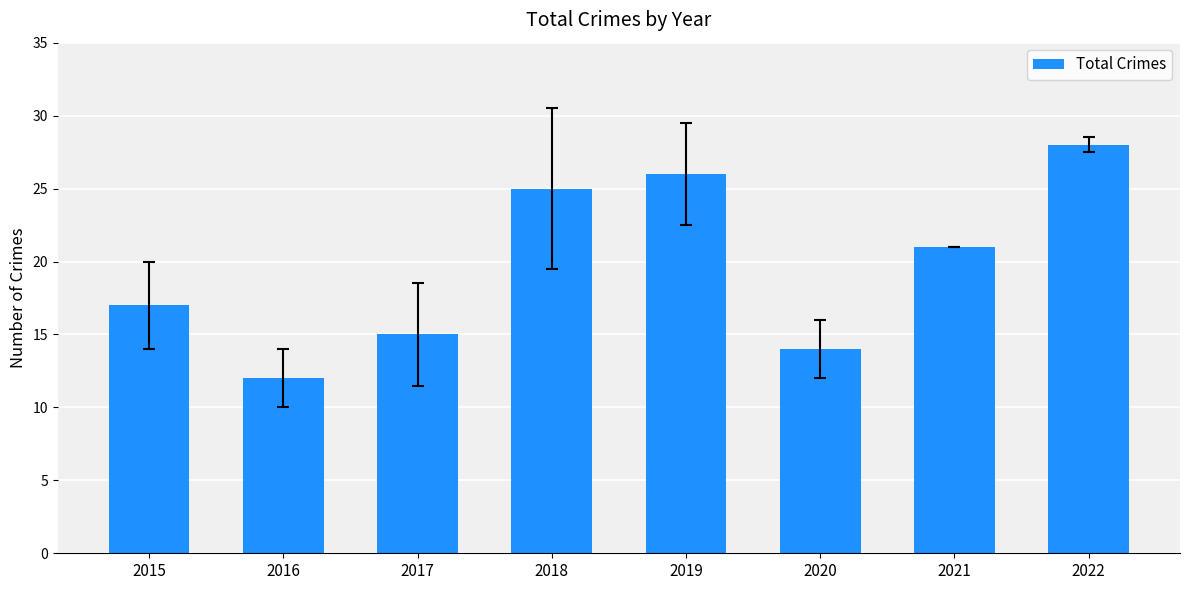

List the labels in order of value, smallest first.

2016, 2020, 2017, 2015, 2021, 2018, 2019, 2022